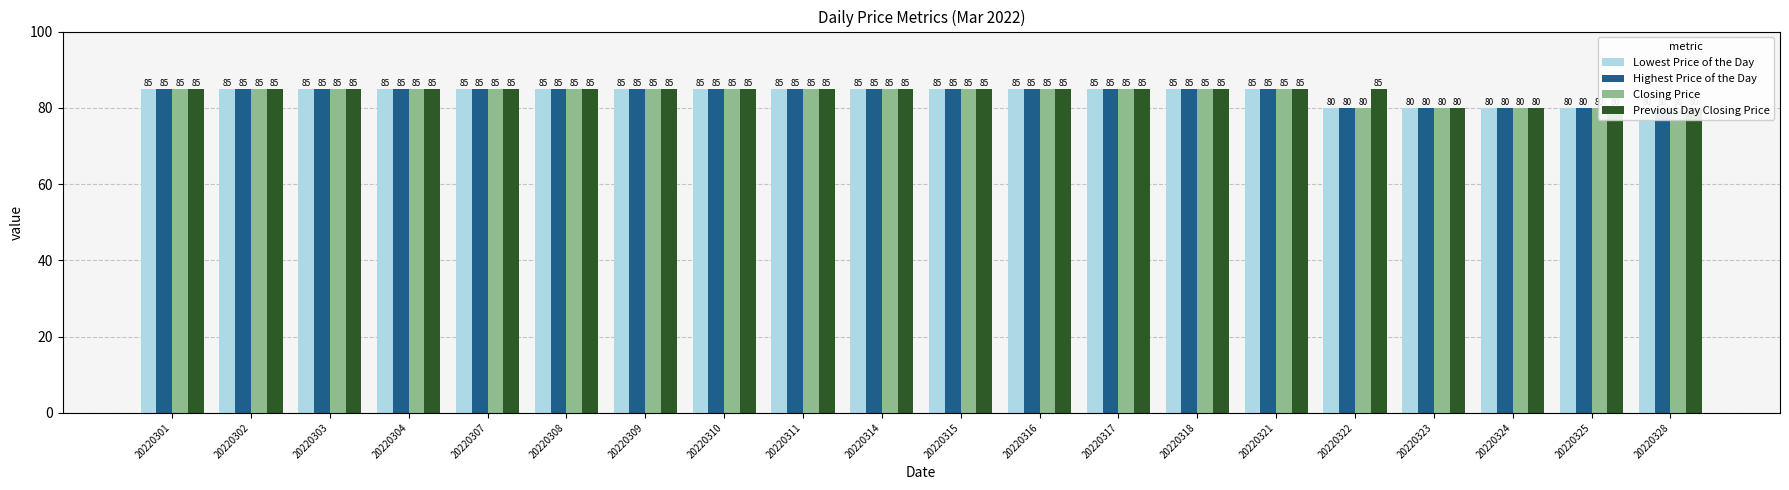

The Closing Price series shows 41 at 20220324. True or false?

False